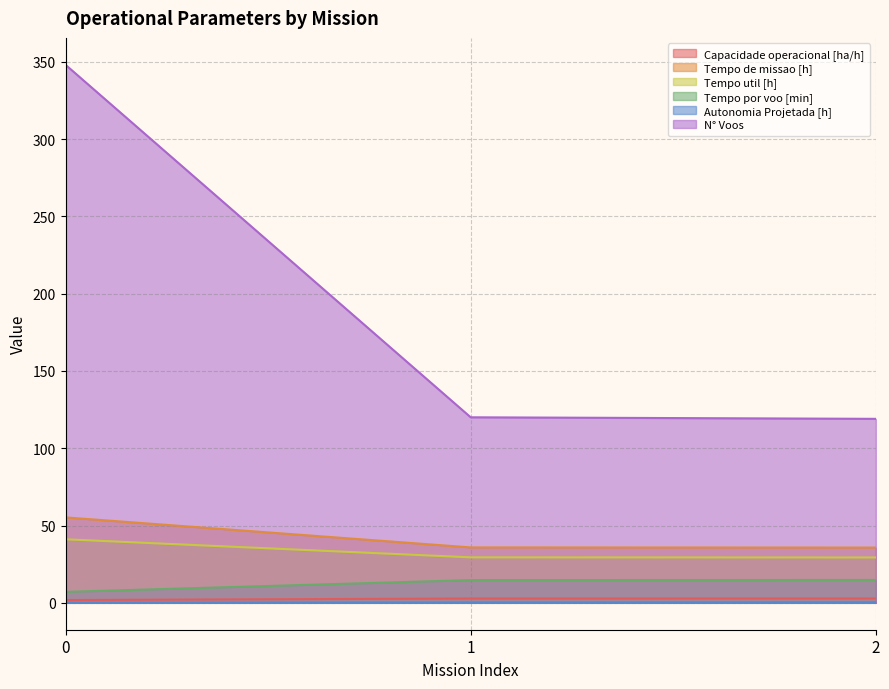

What is the smallest value displayed?

0.1